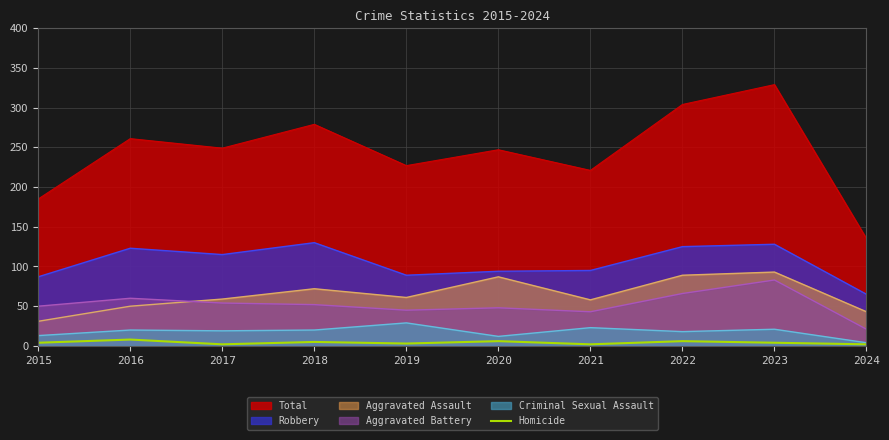

The value of Aggravated Battery at 2015 is 50. True or false?

True